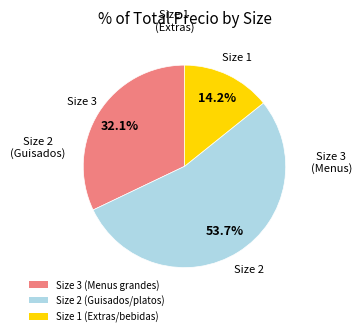

Is there a majority slice in this chart?

Yes